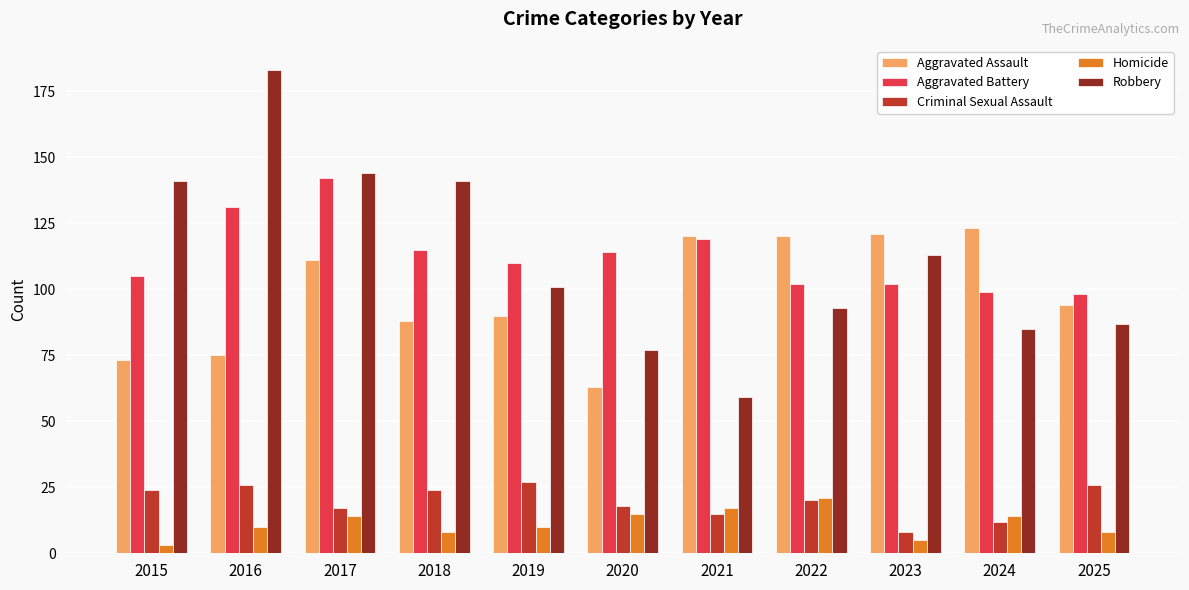

Which series has the widest spread of values?

Robbery